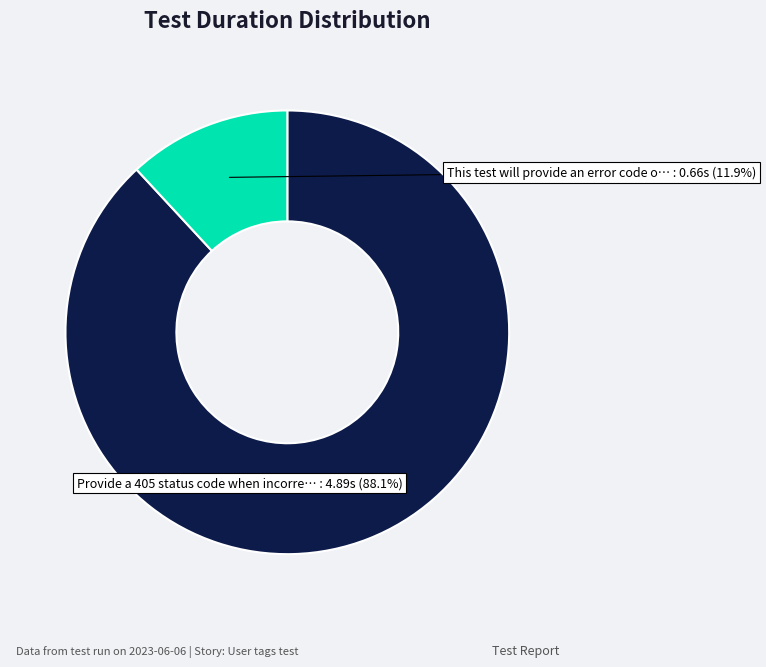

How many slices are in this pie chart?

2